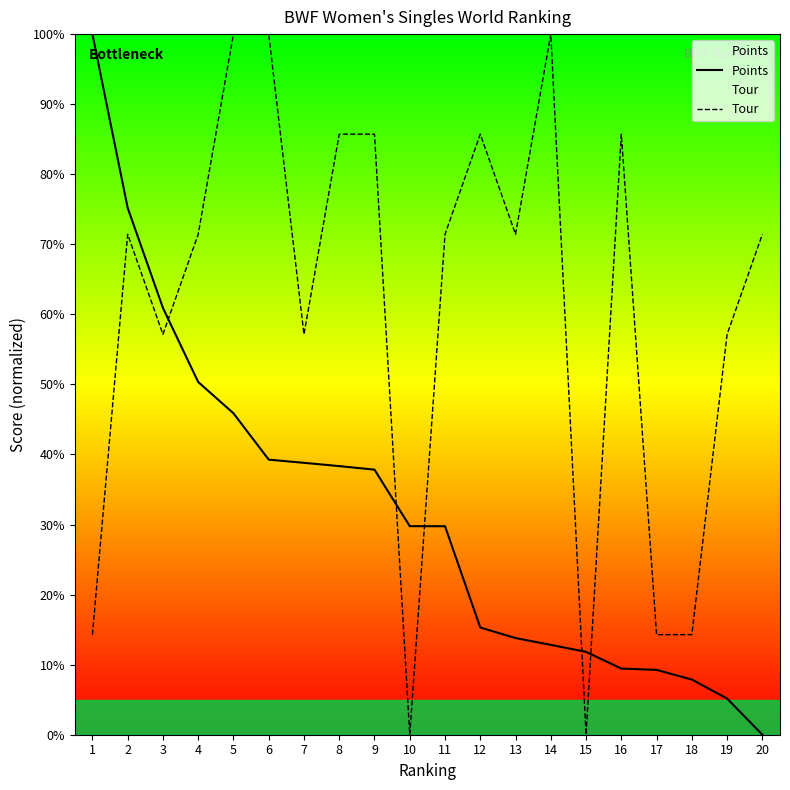

Reading right to left, list all the values displayed in this chart.

Points: 20=0.0	19=5.2	18=7.9	17=9.3	16=9.4	15=11.8	14=12.8	13=13.8	12=15.3	11=29.8	10=29.8	9=37.8	8=38.3	7=38.8	6=39.3	5=45.9	4=50.3	3=60.9	2=75.2	1=100.0
Tour: 20=71.4	19=57.1	18=14.3	17=14.3	16=85.7	15=0.0	14=100.0	13=71.4	12=85.7	11=71.4	10=0.0	9=85.7	8=85.7	7=57.1	6=100.0	5=100.0	4=71.4	3=57.1	2=71.4	1=14.3